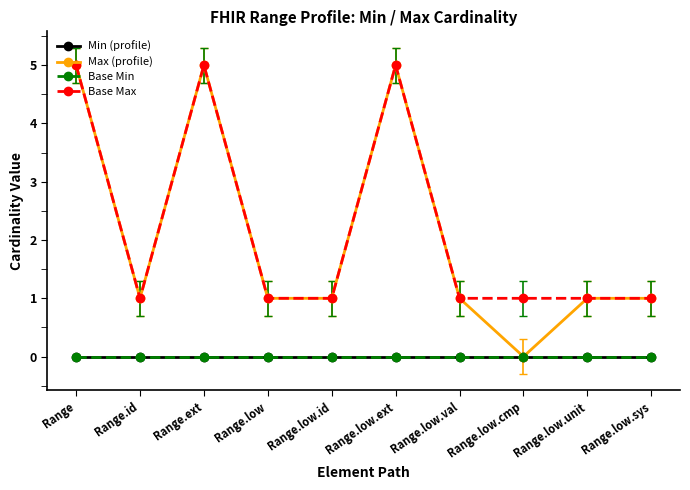

Between Range.low and Range.low.cmp, which series saw the biggest shift?

Max (profile)